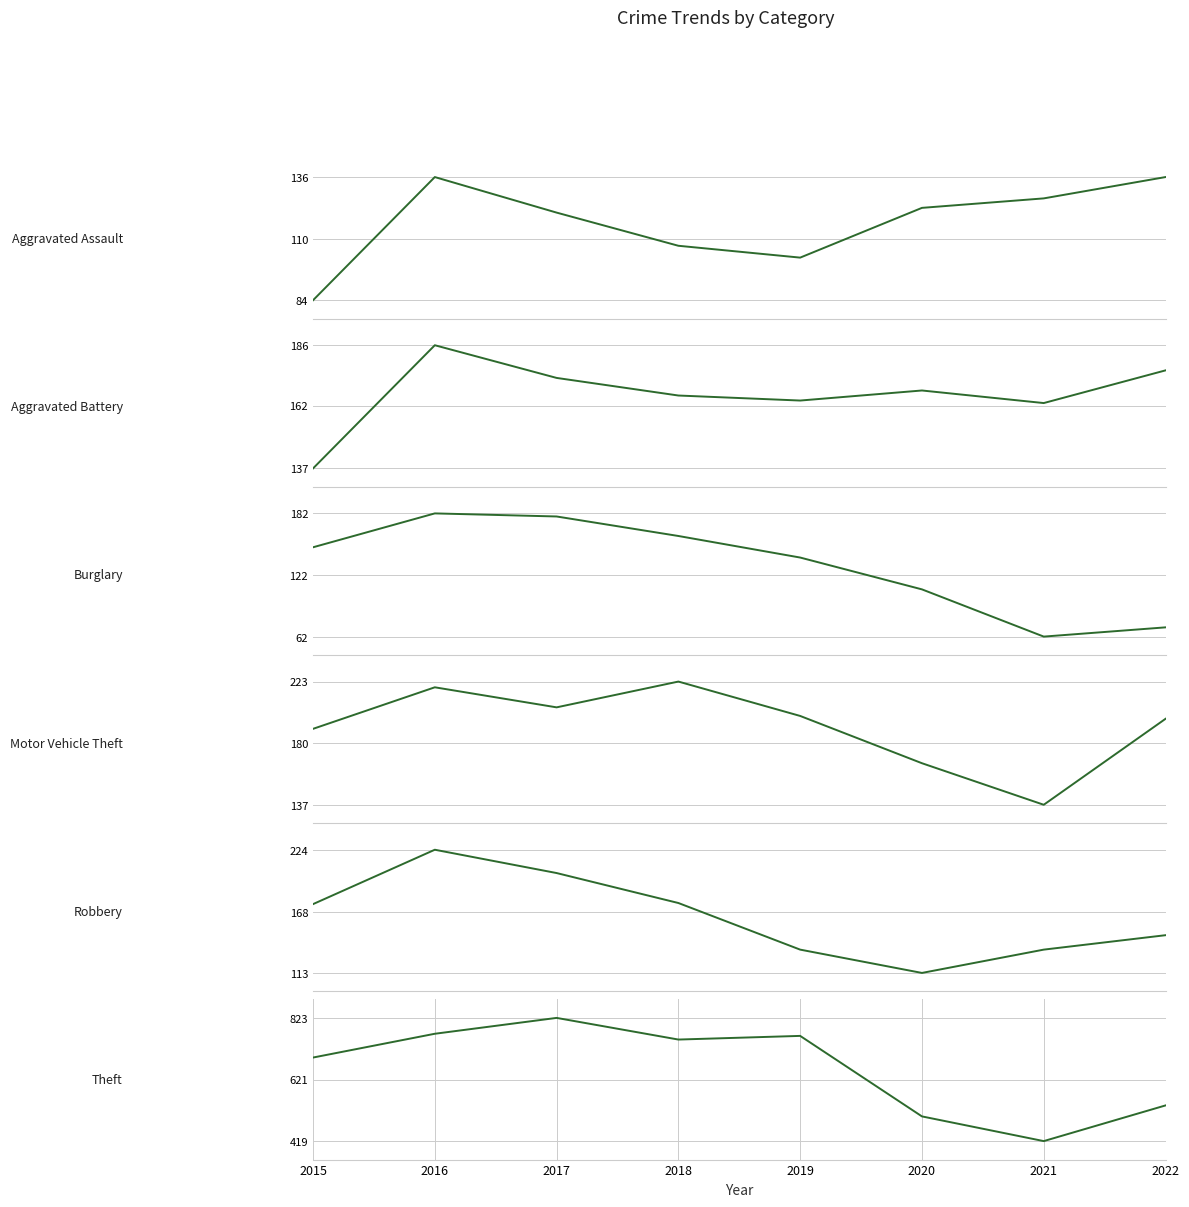

Reading right to left, transcribe all the data shown in this chart.

Aggravated Assault: 136	127	123	102	107	121	136	84
Aggravated Battery: 176	163	168	164	166	173	186	137
Burglary: 71	62	108	139	160	179	182	149
Motor Vehicle Theft: 197	137	166	199	223	205	219	190
Robbery: 147	134	113	134	176	203	224	175
Theft: 536	419	500	764	752	823	771	693